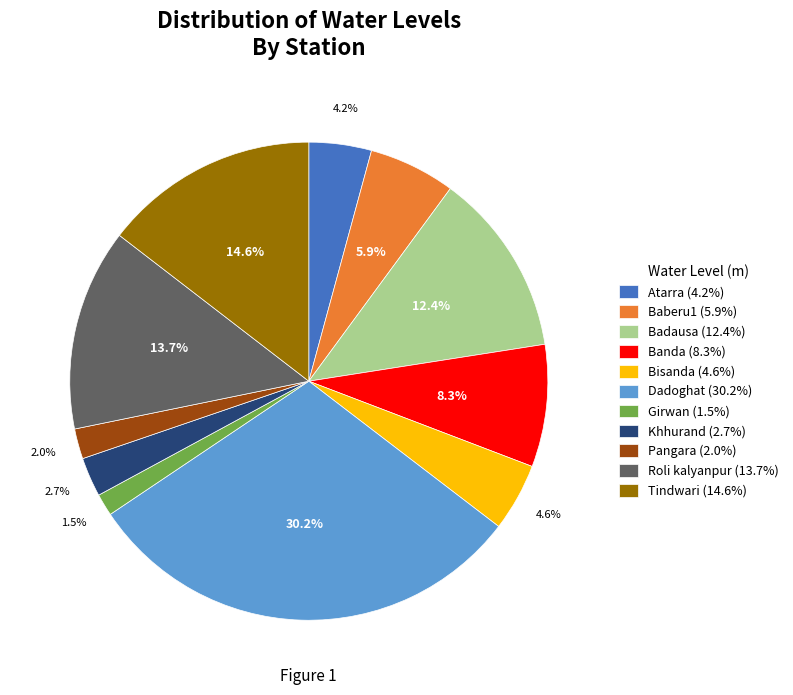

How many slices are in this pie chart?

11